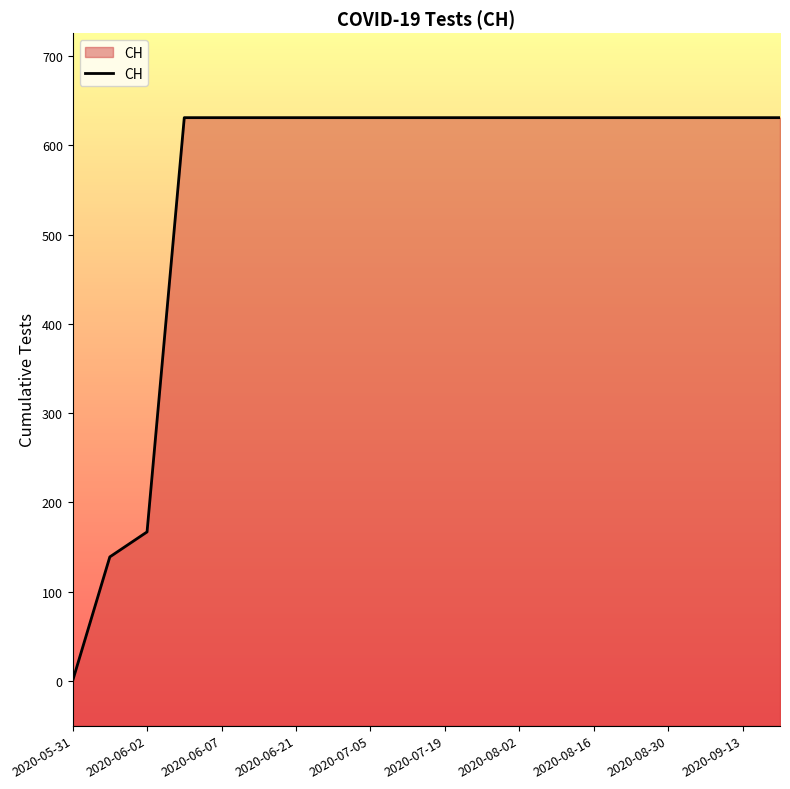

Reading right to left, extract all data points from this chart.

631	631	631	631	631	631	631	631	631	631	631	631	631	631	631	631	631	167	139	0